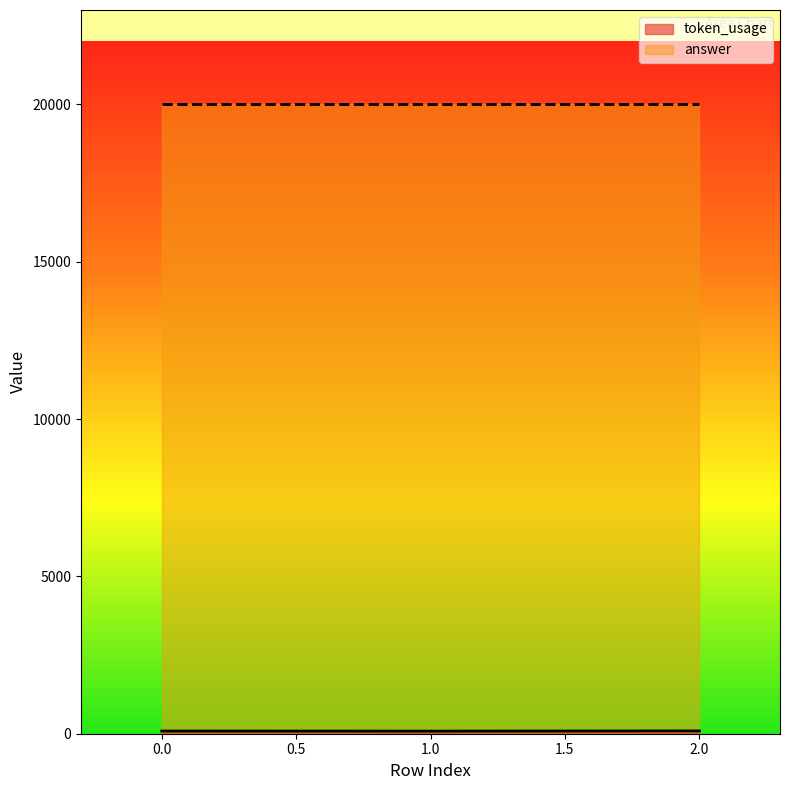

What is the ratio of the value at 0 to the value at 1?

1.0